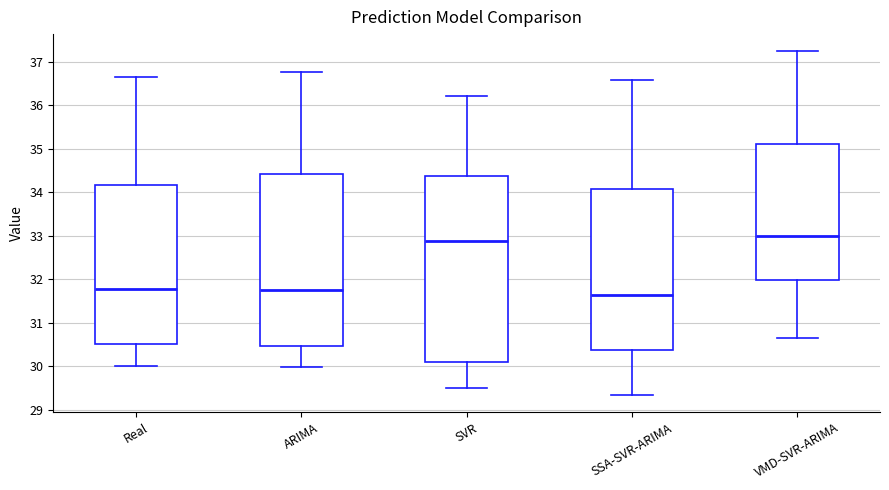

Reading left to right, read every box against the y-axis: the position of its median line, the range the box covers, and the ends of its whiskers. The values are not printed on the chart, so give them approximately, as read against the axis.

Real: median 31.8, box 30.5 to 34.2, whiskers 30.0 to 36.7
ARIMA: median 31.8, box 30.5 to 34.4, whiskers 30.0 to 36.8
SVR: median 32.9, box 30.1 to 34.4, whiskers 29.5 to 36.2
SSA-SVR-ARIMA: median 31.6, box 30.4 to 34.1, whiskers 29.3 to 36.6
VMD-SVR-ARIMA: median 33.0, box 32.0 to 35.1, whiskers 30.7 to 37.2